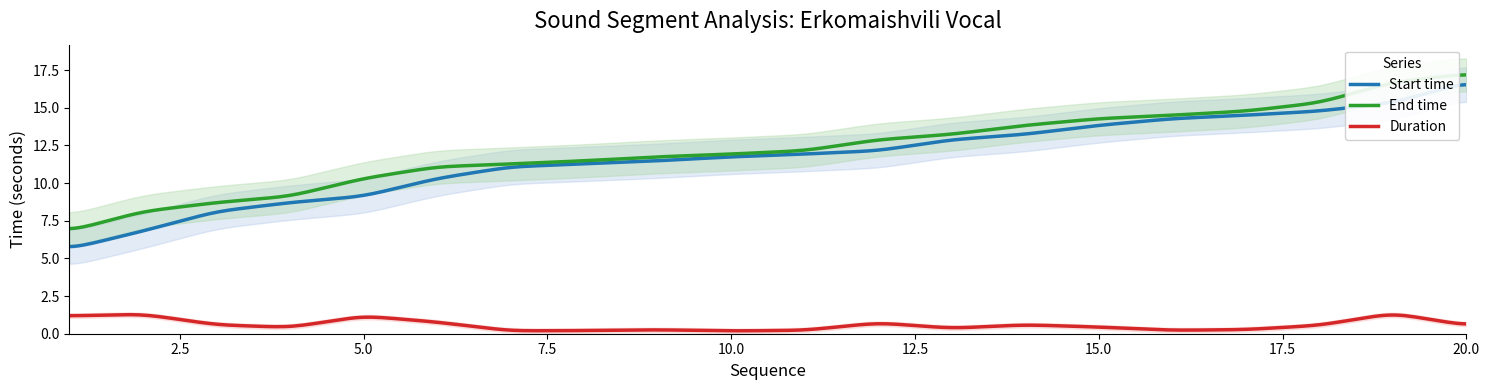

Reading right to left, transcribe all the data shown in this chart.

Start time: 16.7	15.3	14.8	14.5	14.3	13.8	13.2	12.9	12.1	11.9	11.7	11.5	11.3	11.1	10.3	9.1	8.7	8.1	6.8	5.6
End time: 17.2	16.7	15.3	14.8	14.5	14.3	13.8	13.2	12.9	12.1	11.9	11.7	11.5	11.3	11.1	10.3	9.1	8.7	8.1	6.8
Duration: 0.5	1.4	0.6	0.3	0.2	0.4	0.6	0.4	0.7	0.2	0.2	0.3	0.2	0.2	0.8	1.2	0.4	0.6	1.3	1.2